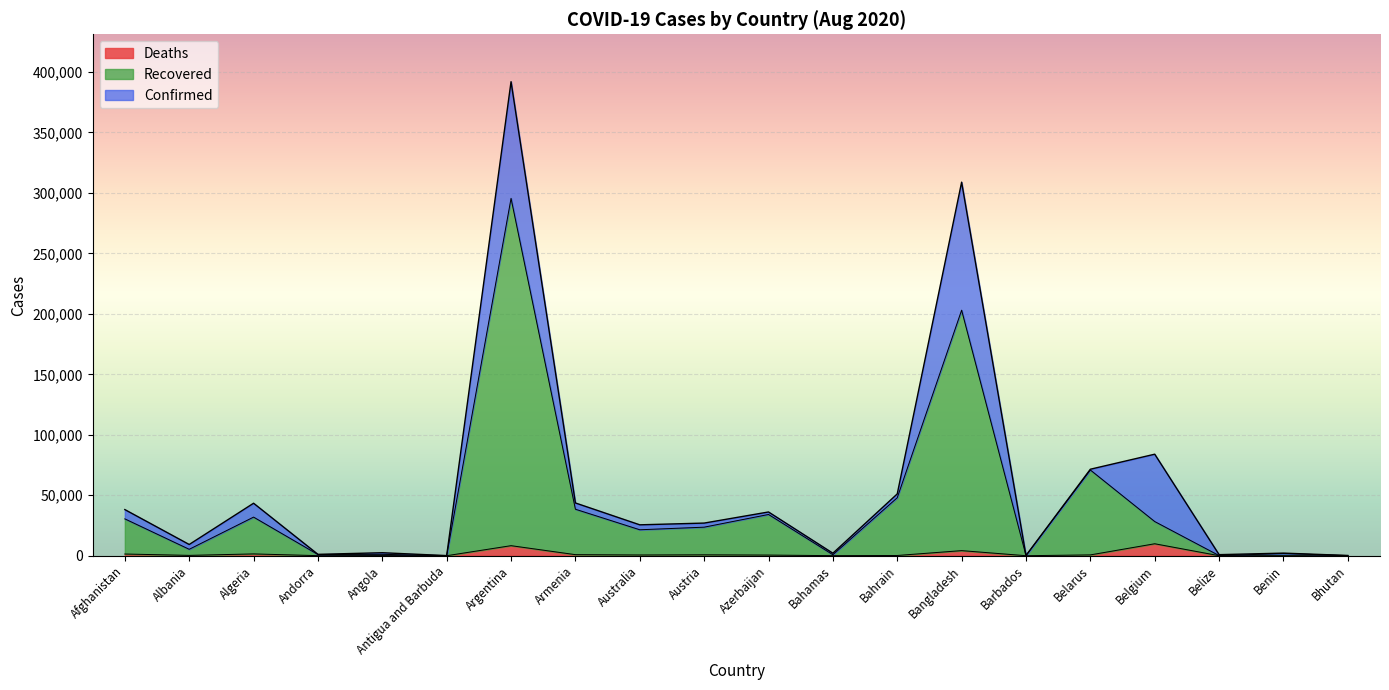

In Confirmed, how many points are lower than both neighbors (excluding endpoints)?

7